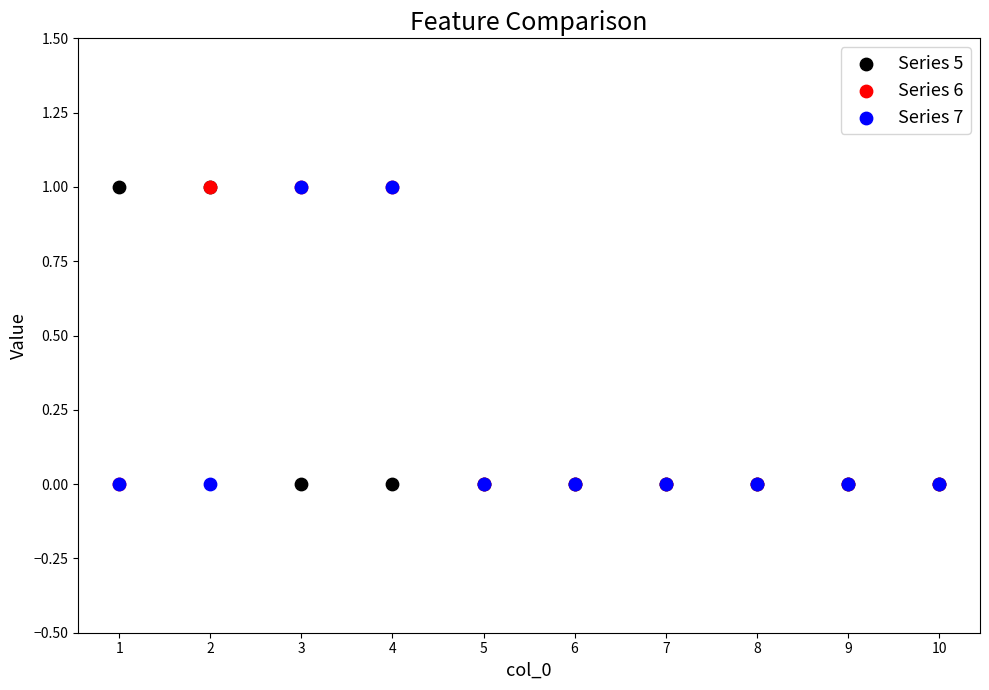

What are all the series names shown in the legend?

Series 5, Series 6, Series 7